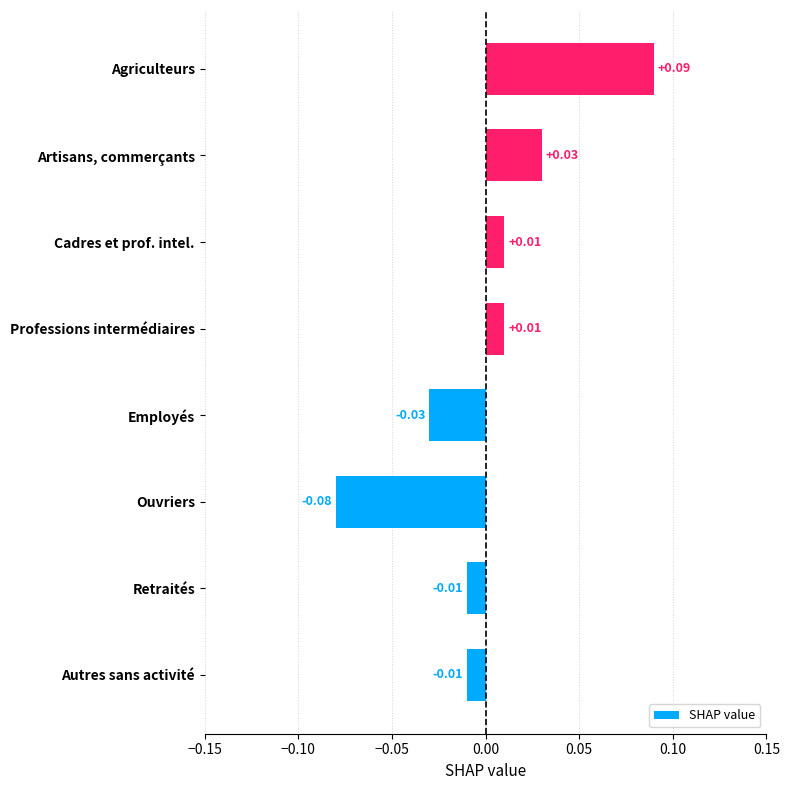

Between Artisans, commerçants and Agriculteurs, which is larger?

Agriculteurs